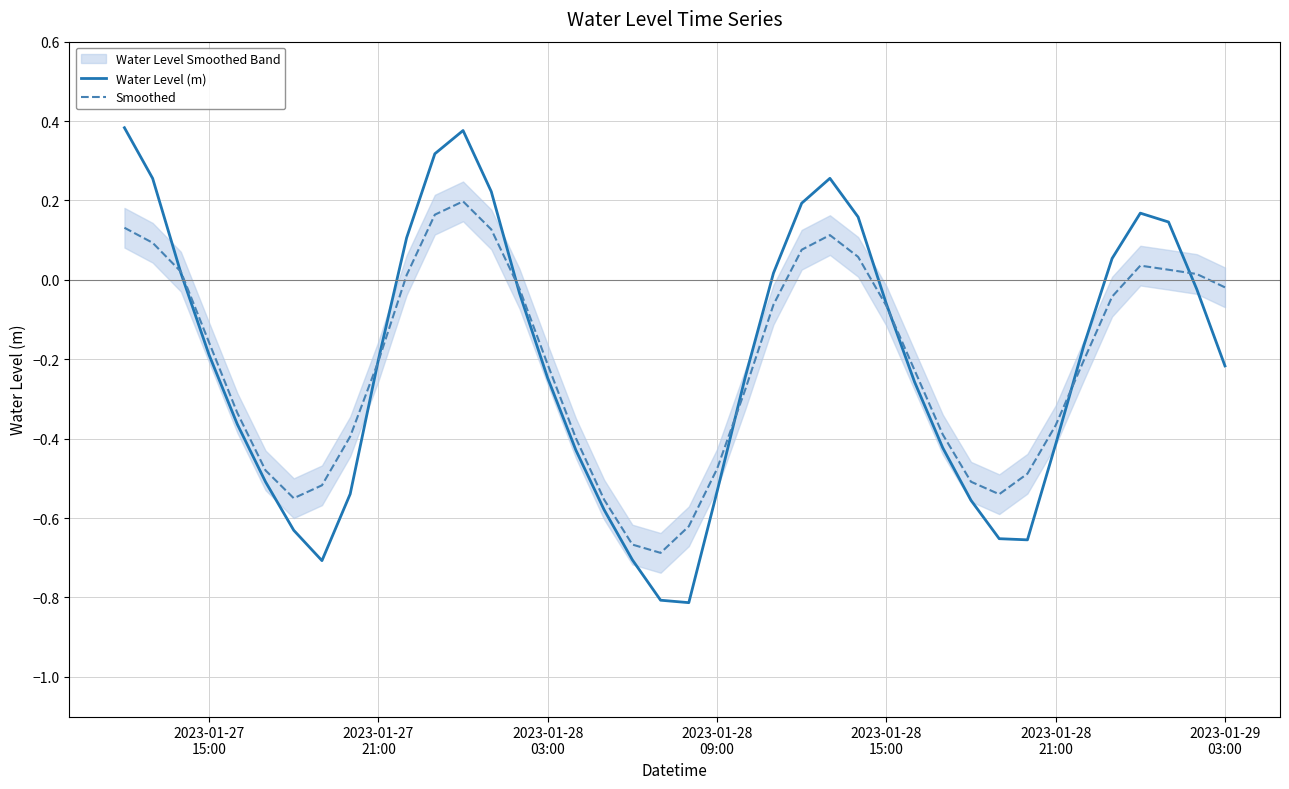

What is the difference between the maximum and minimum values in the Smoothed series?

0.9